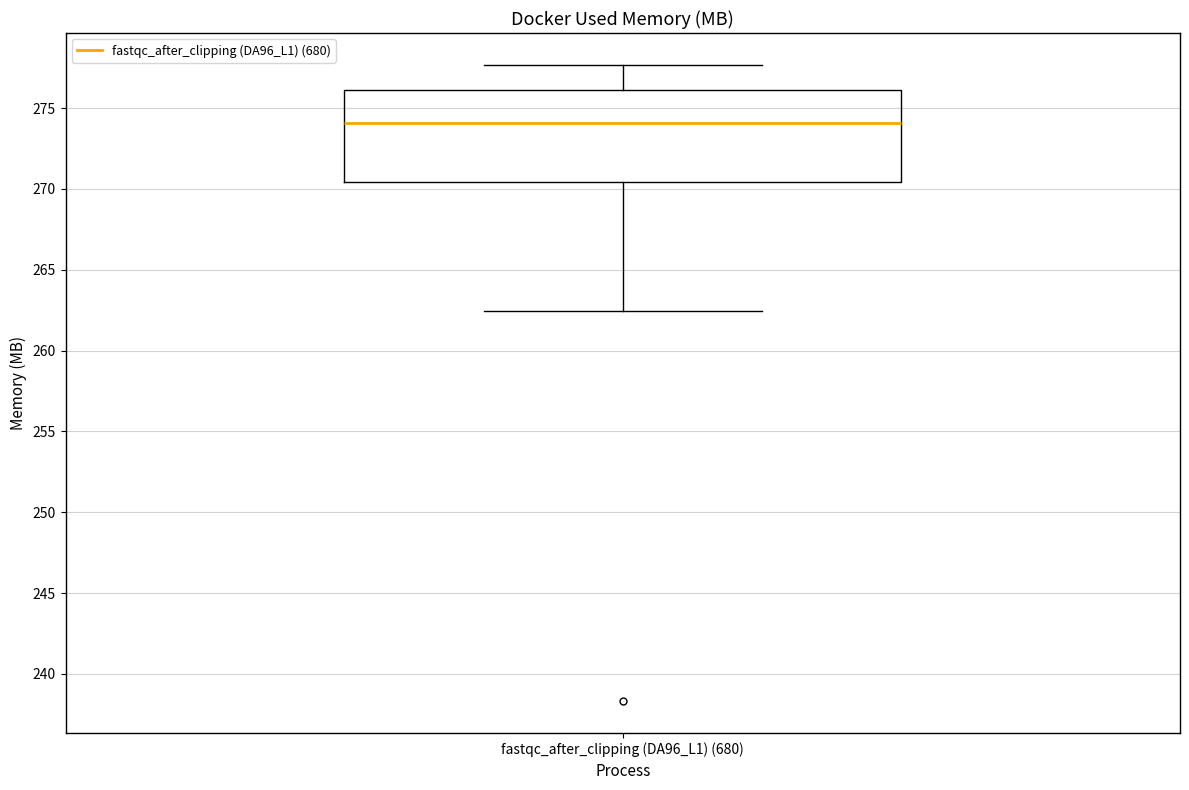

Where does the upper whisker of the box for fastqc_after_clipping (DA96_L1) (680) end on the y-axis? The values are not printed on the chart, so give them approximately, as read against the axis.

277.5